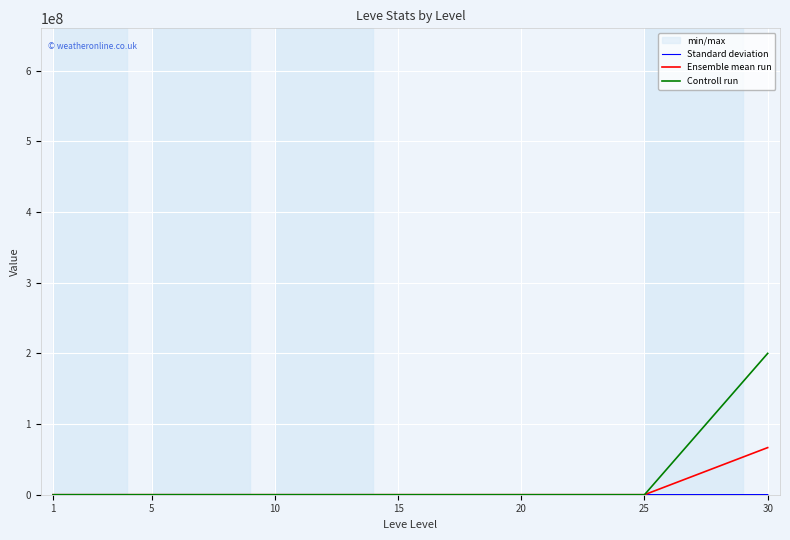

Rank the series at 1 from lowest to highest value.

Standard deviation, Controll run, Ensemble mean run